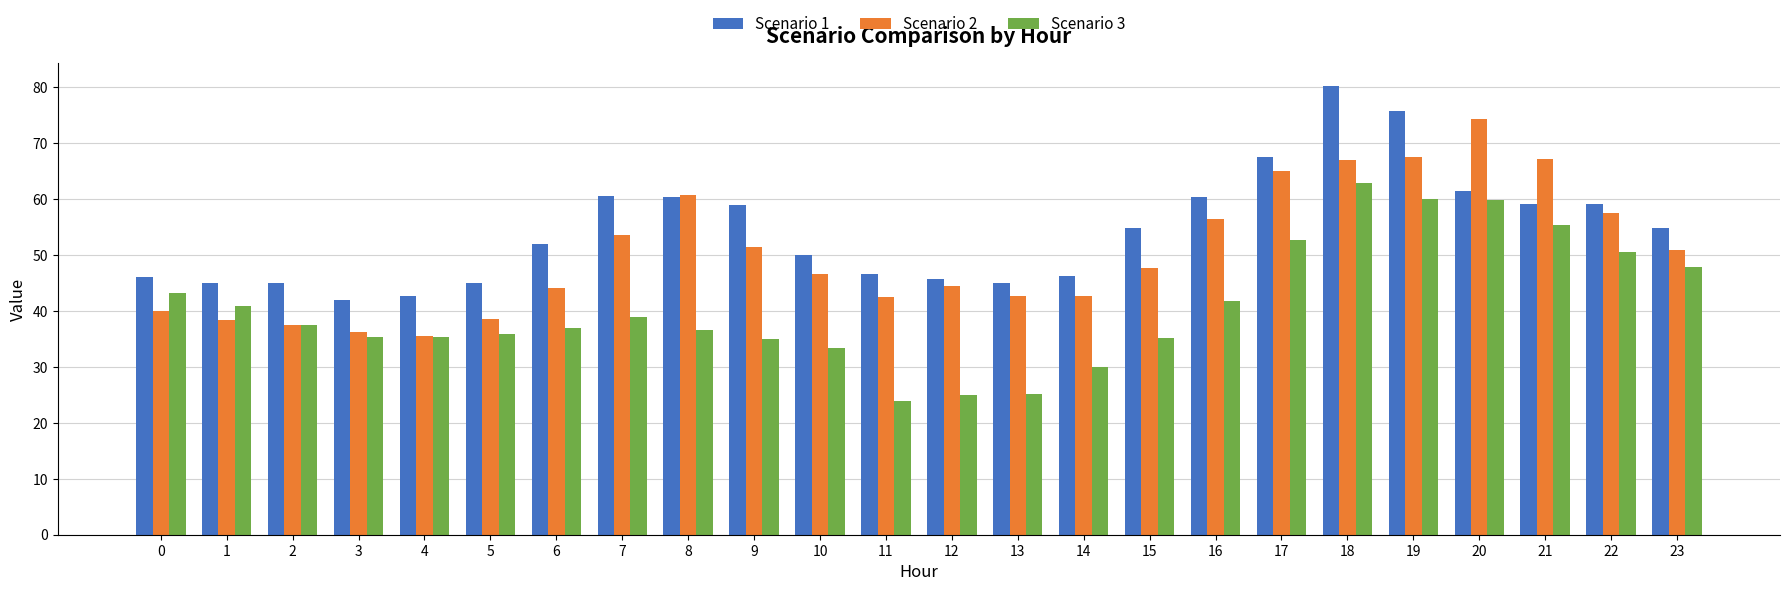

How many bars are there in each group?

3